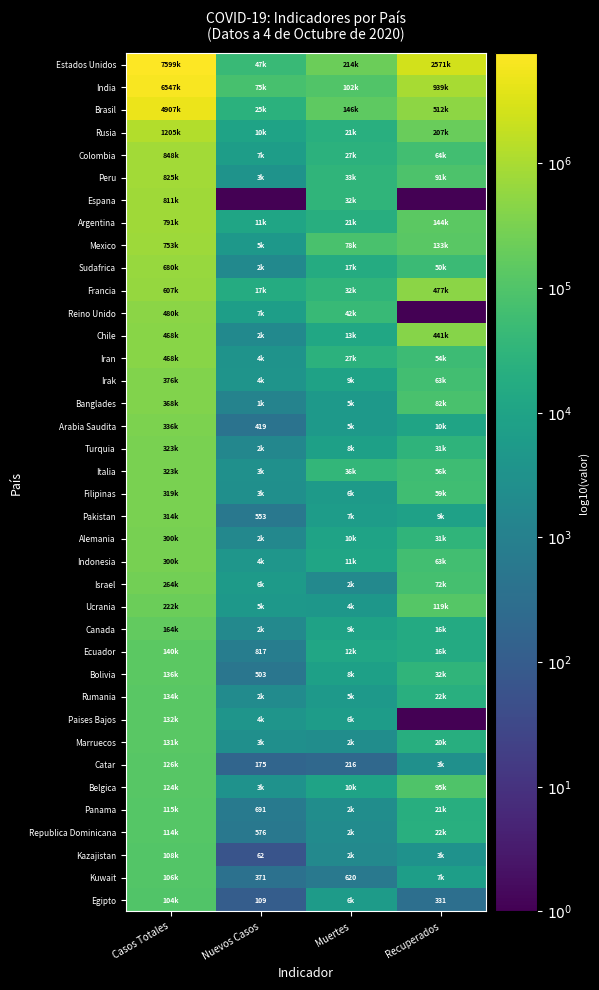

What is the spread (max minus min) of values at Nuevos Casos?

4.9